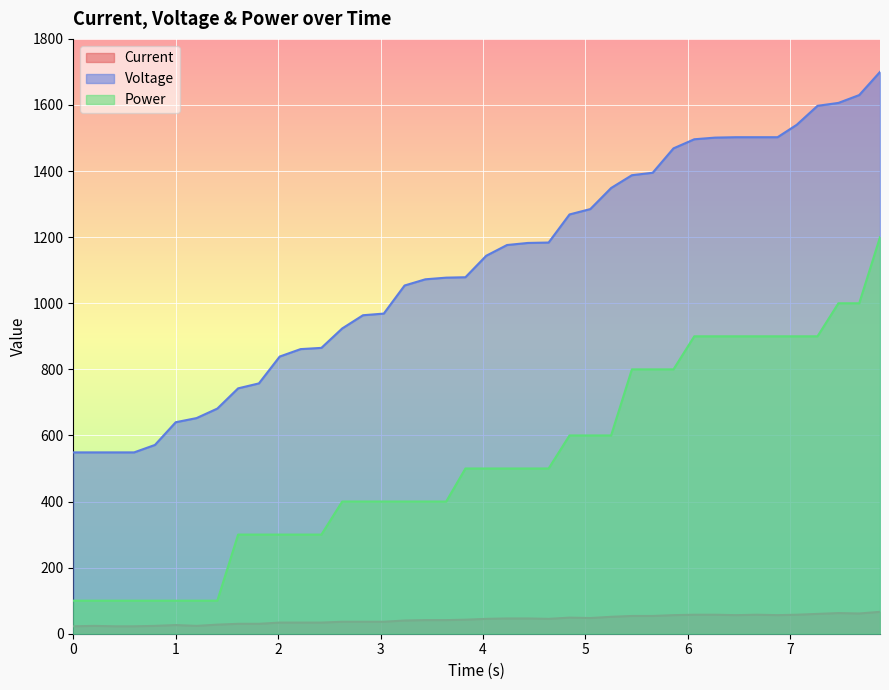

Rank the series by their maximum value, from highest to lowest.

Voltage, Power, Current